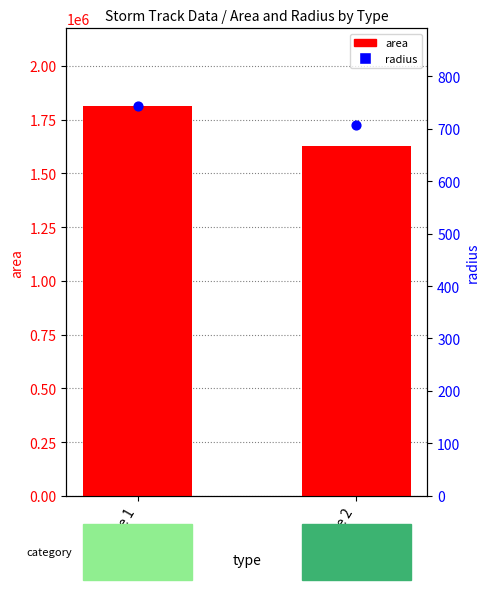

Which series reaches the minimum Y coordinate?

radius